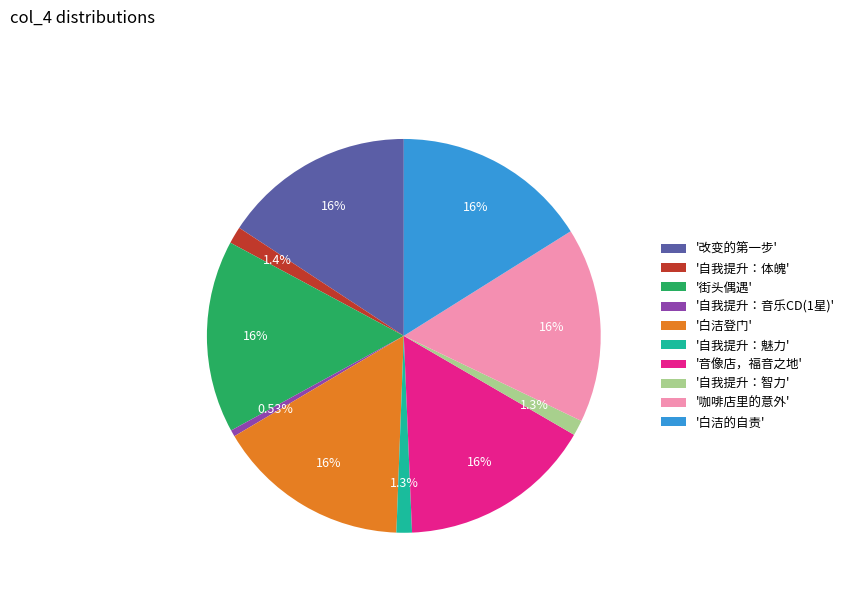

Combined, do '白洁的自责' and '自我提升：智力' account for over 50%?

No